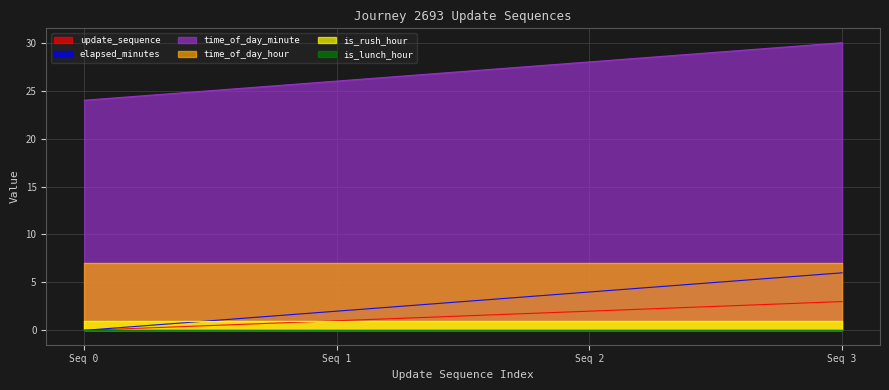

How many intersections are there between is_rush_hour and elapsed_minutes?

1